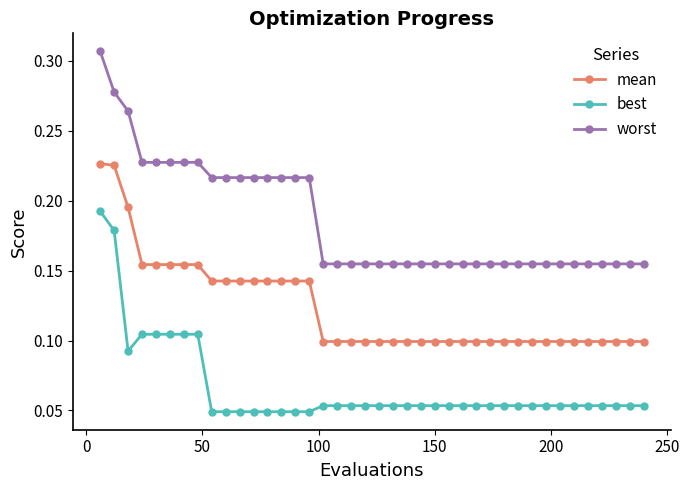

True or false: mean and worst cross at least once.

False